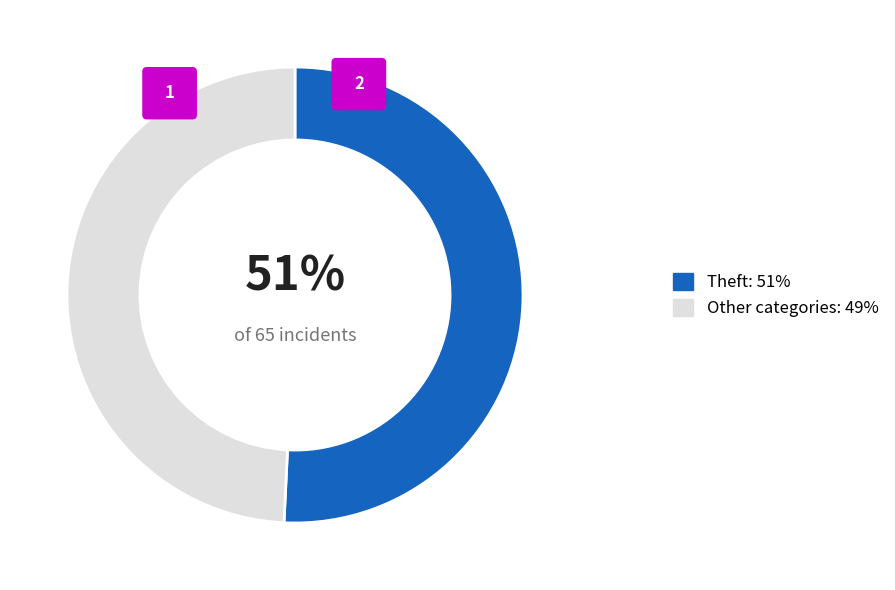

Count the number of slices in the pie.

5